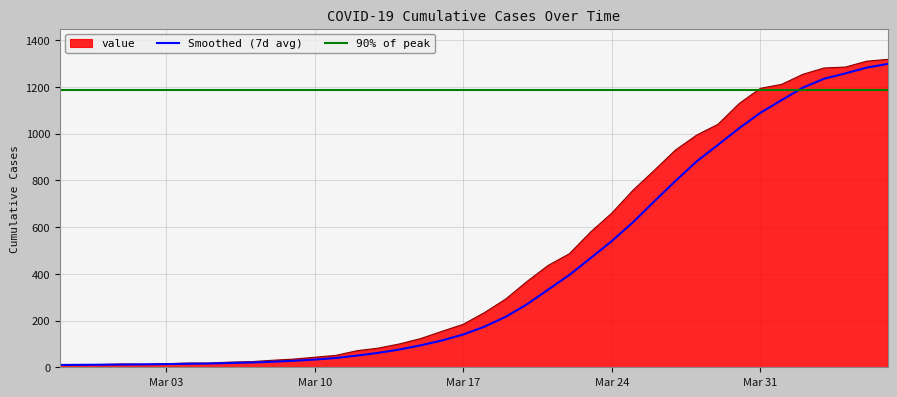

True or false: Smoothed (7d avg) and 90% of peak cross at least once.

True